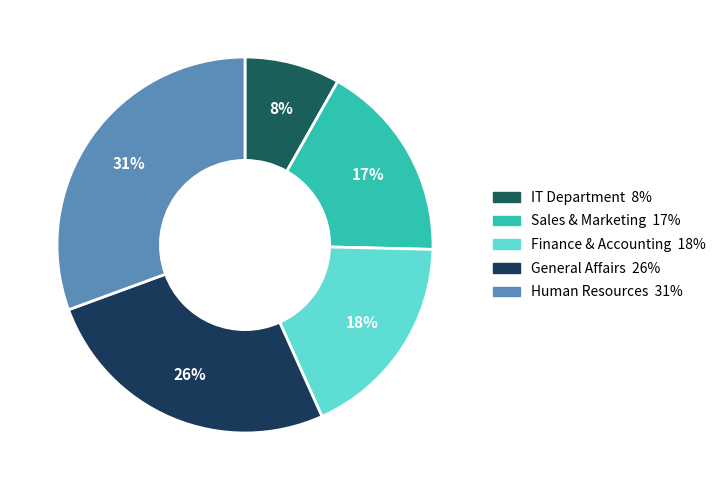

How many slices are in this pie chart?

5